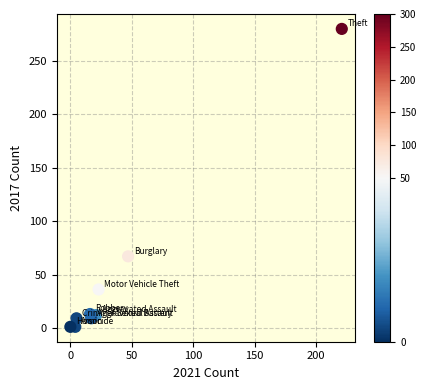

What Y value in the scatter plot is closest to 140?

67